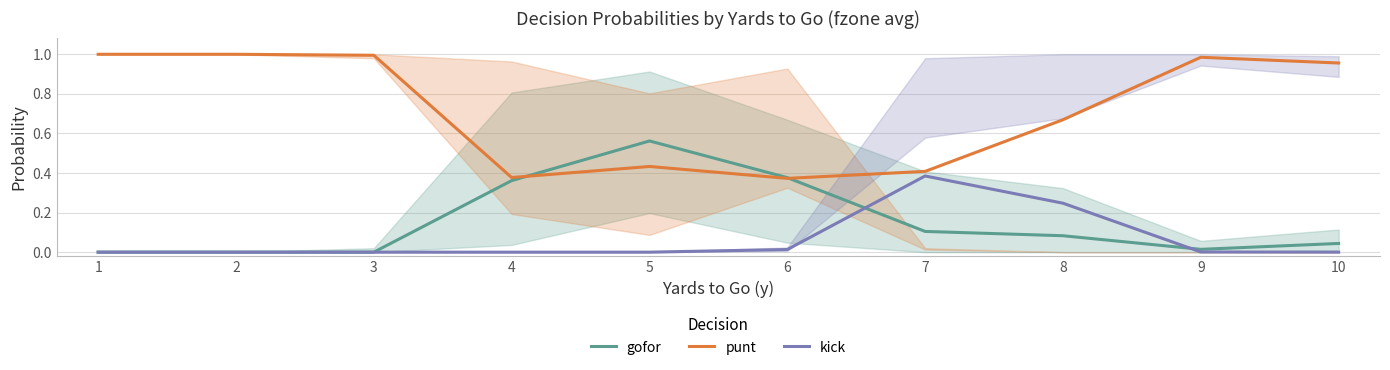

Which label corresponds to the largest value in the chart?

1